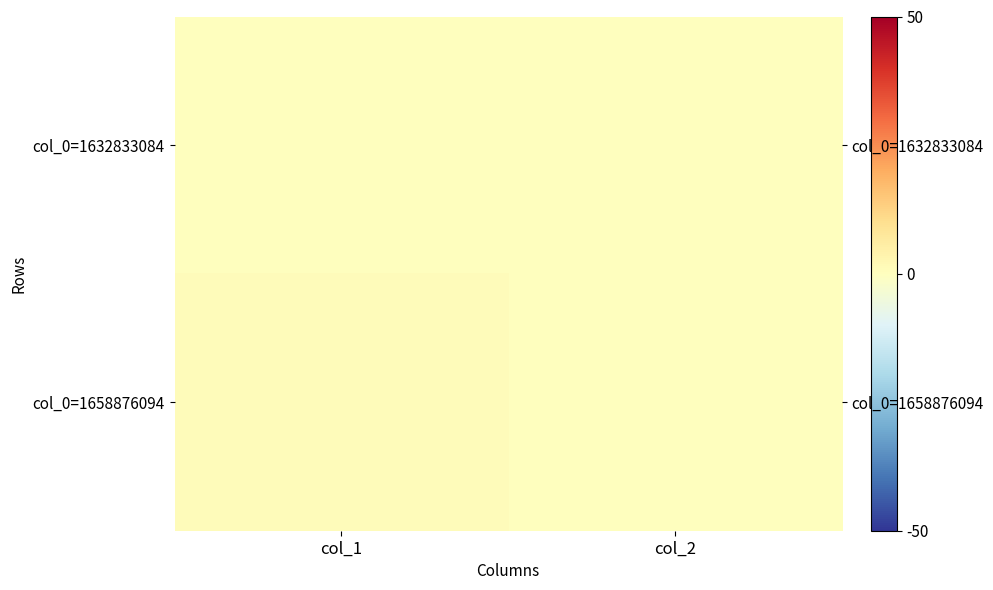

At which label is col_0=1632833084 closest to 0?

col_1